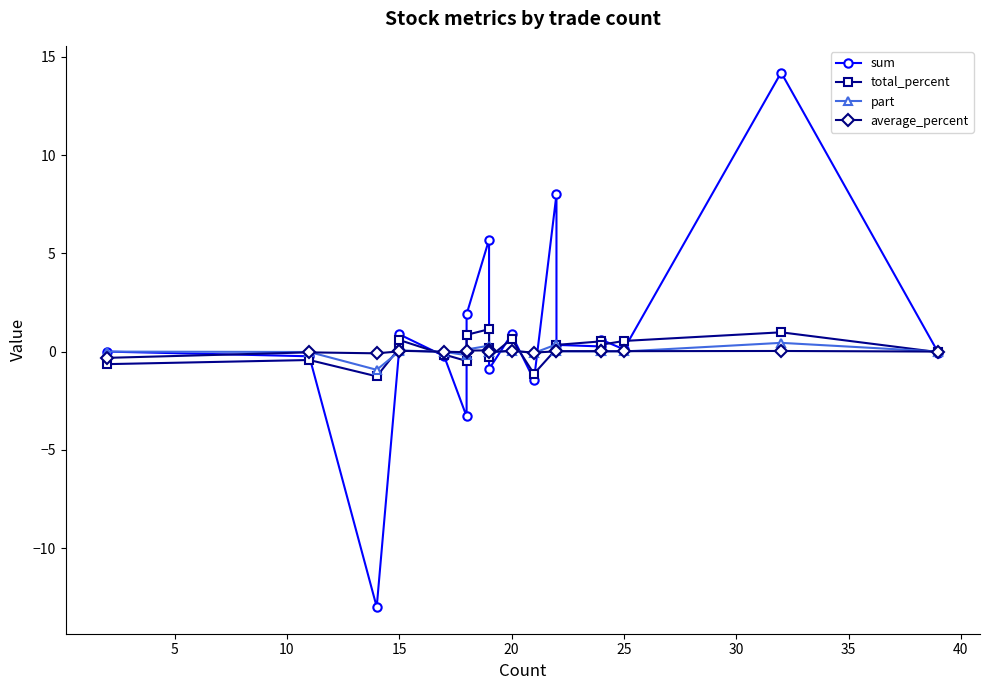

Which has a higher value, 5 or 20?

20